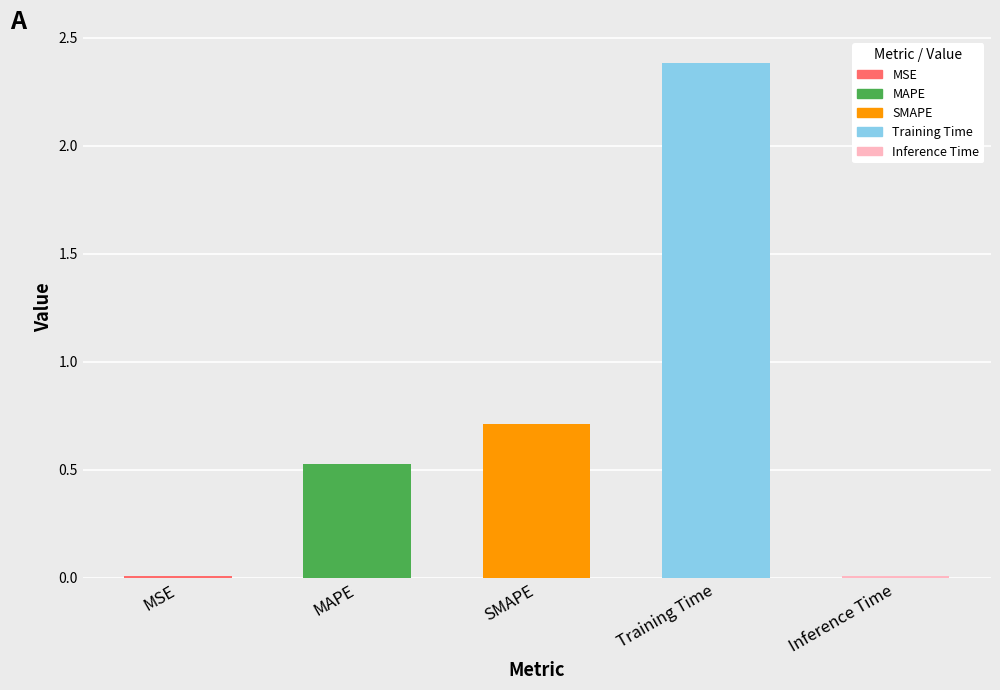

What is the label of the 2nd bar from the right?

Training Time